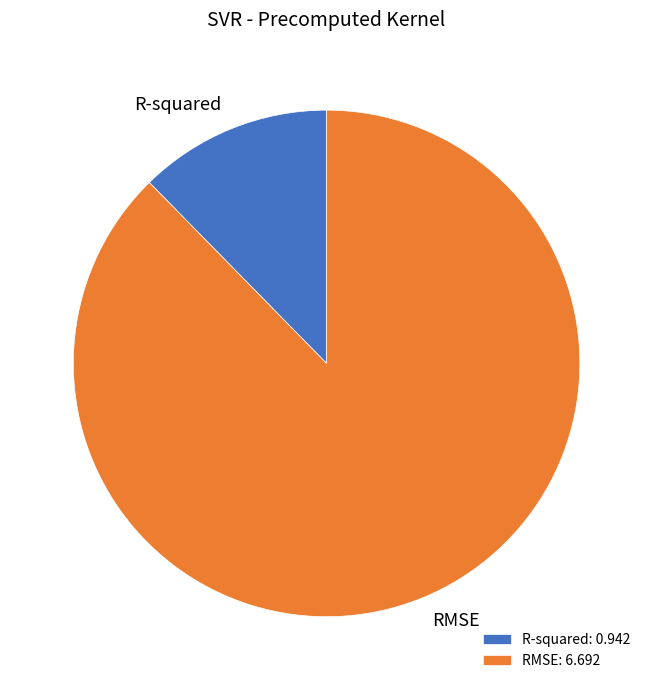

Which slice represents more than half of the pie?

RMSE